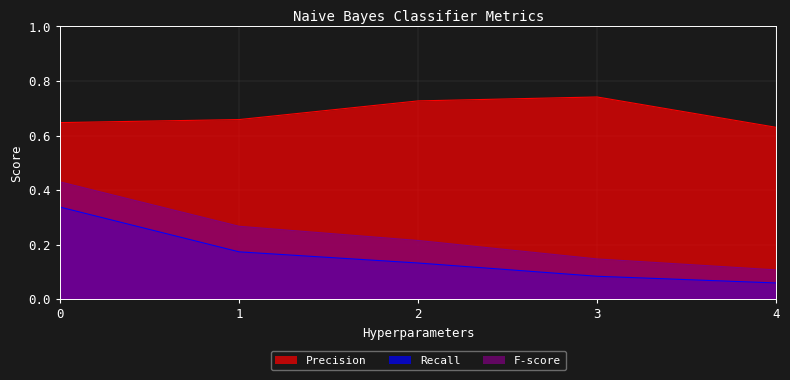

At how many categories does at least one series exceed 0?

5